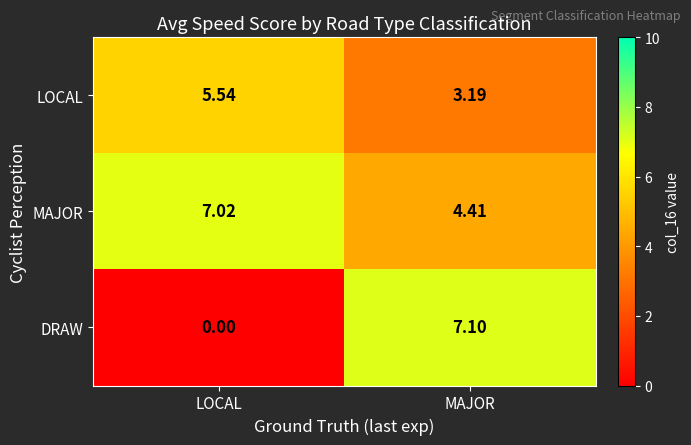

Which series has the widest spread of values?

DRAW